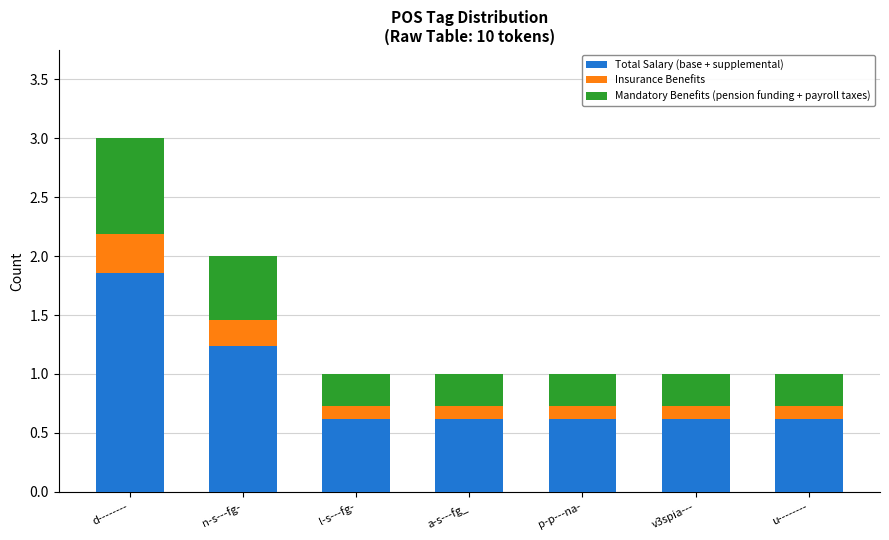

At which label does Total Salary (base + supplemental) reach its peak?

d--------